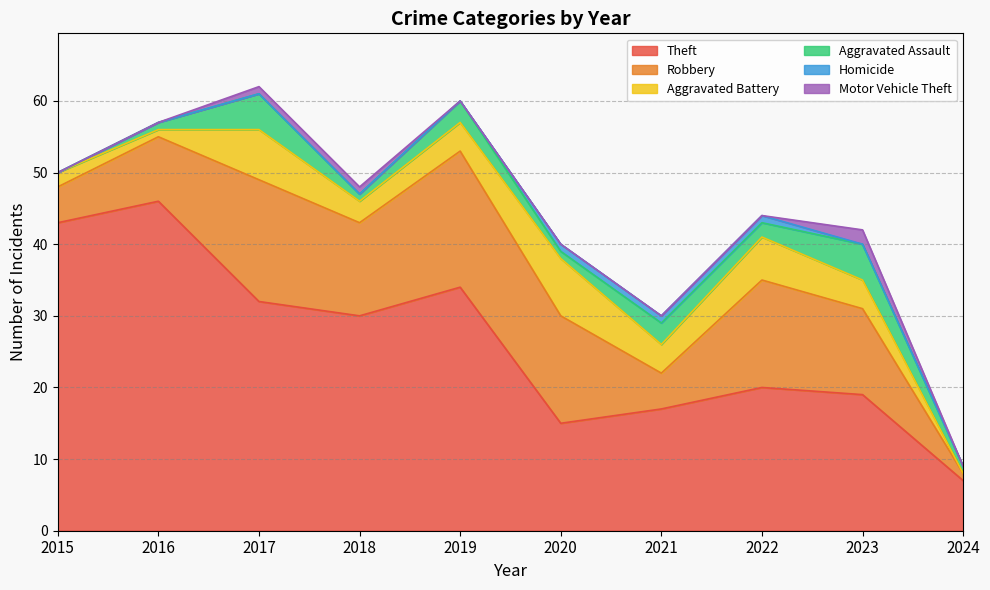

Which series changed the most between 2020 and 2023?

Theft